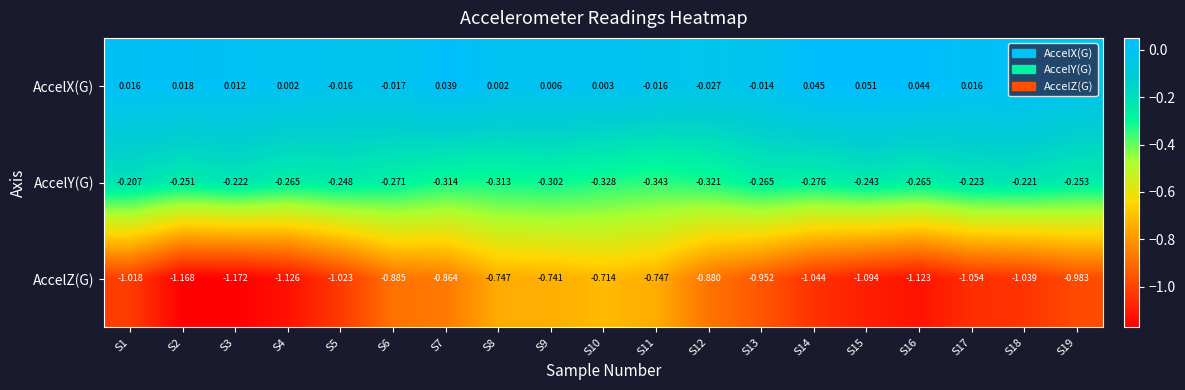

Which series has the widest spread of values?

AccelZ(G)